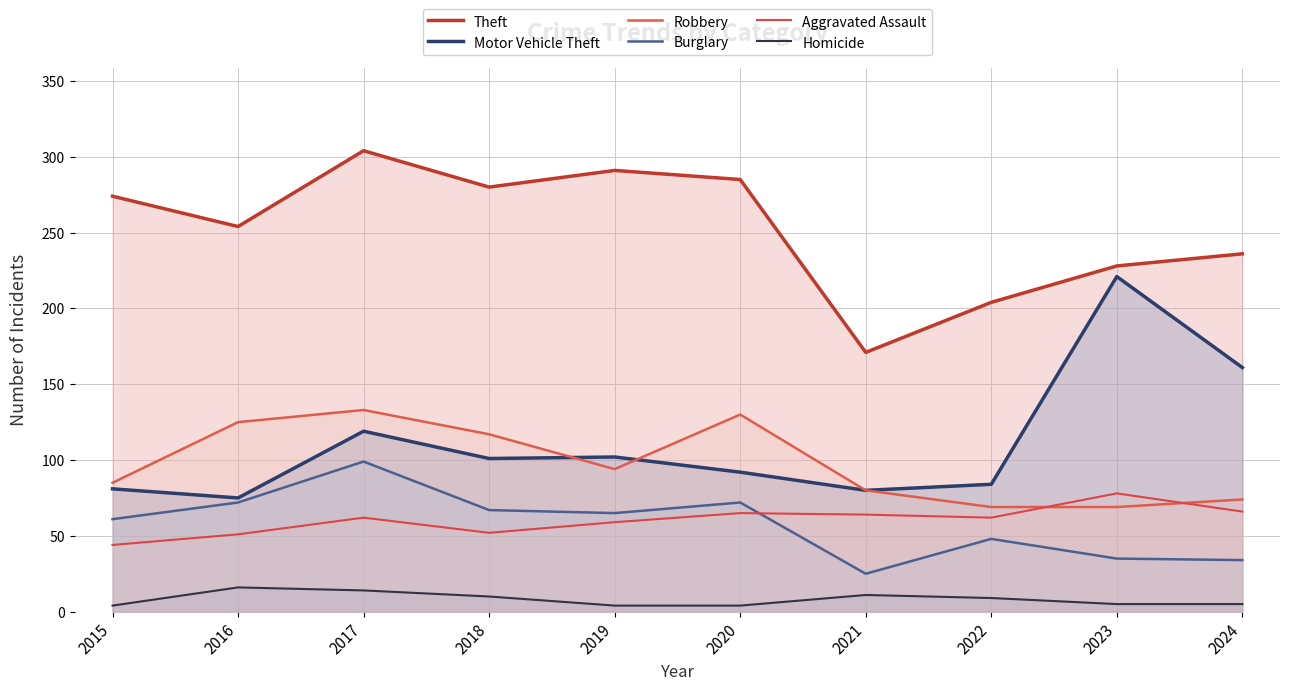

True or false: Burglary and Robbery intersect in this chart.

False